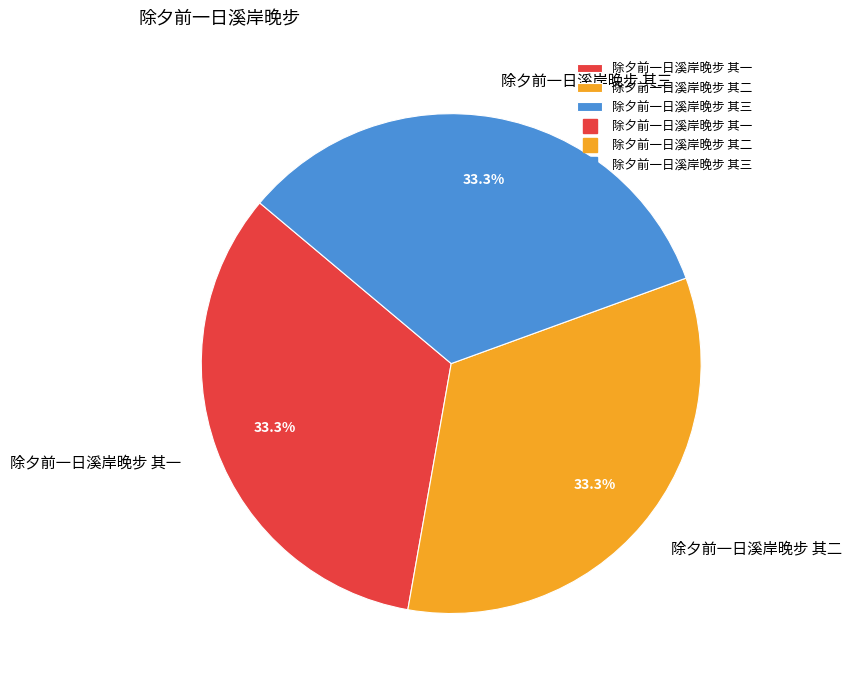

How many slices are in this pie chart?

3